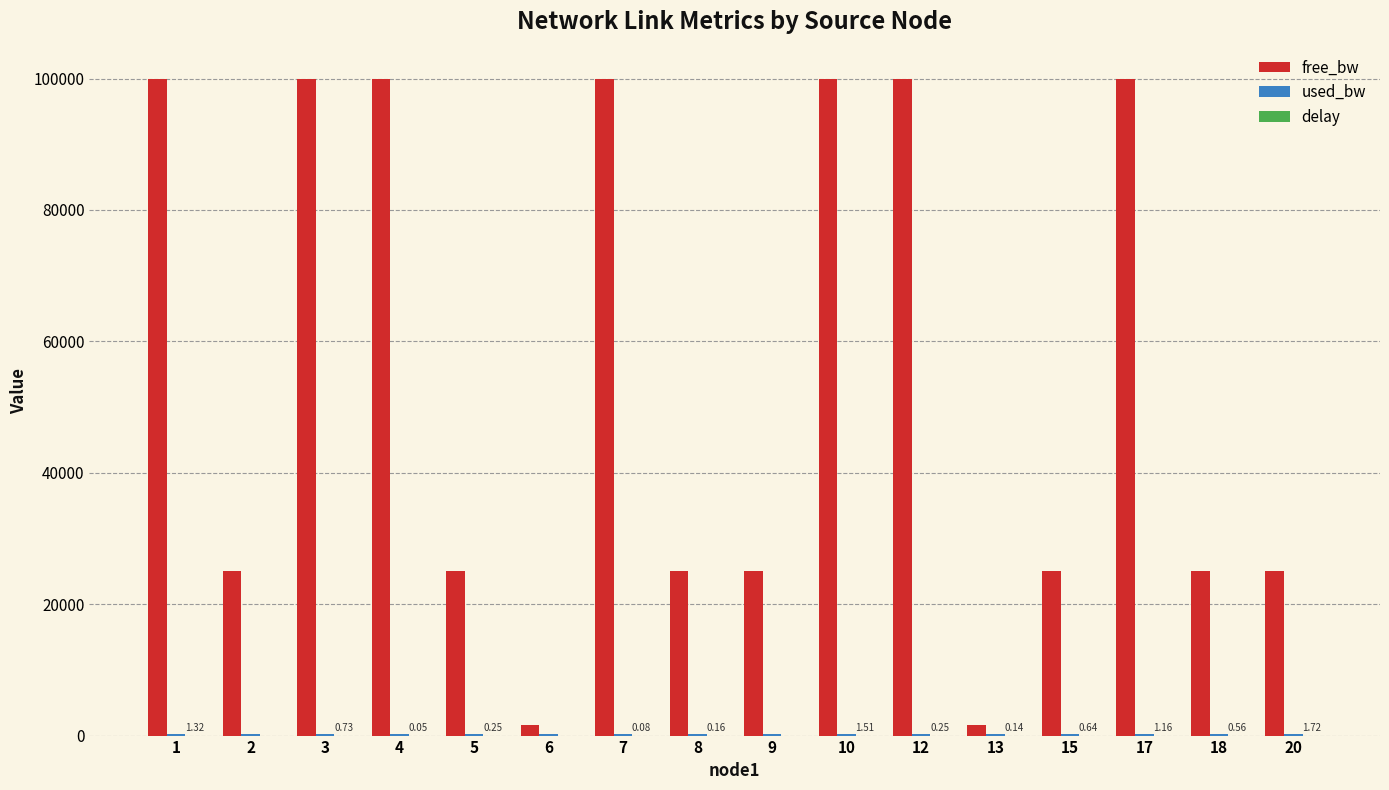

At which category is the sum across all series the highest?

10